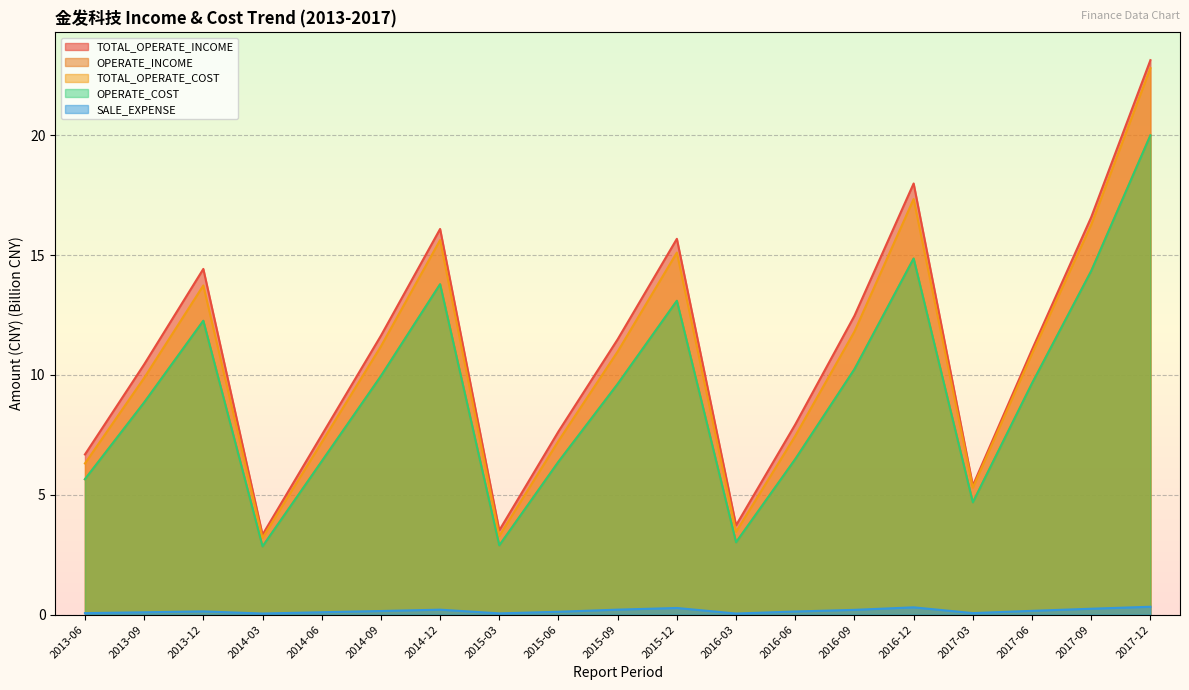

What is the spread (max minus min) of values at 2016-03?

3.7